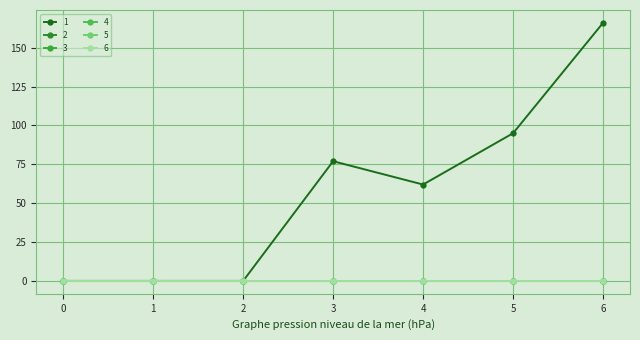

At which category is the sum across all series the highest?

6